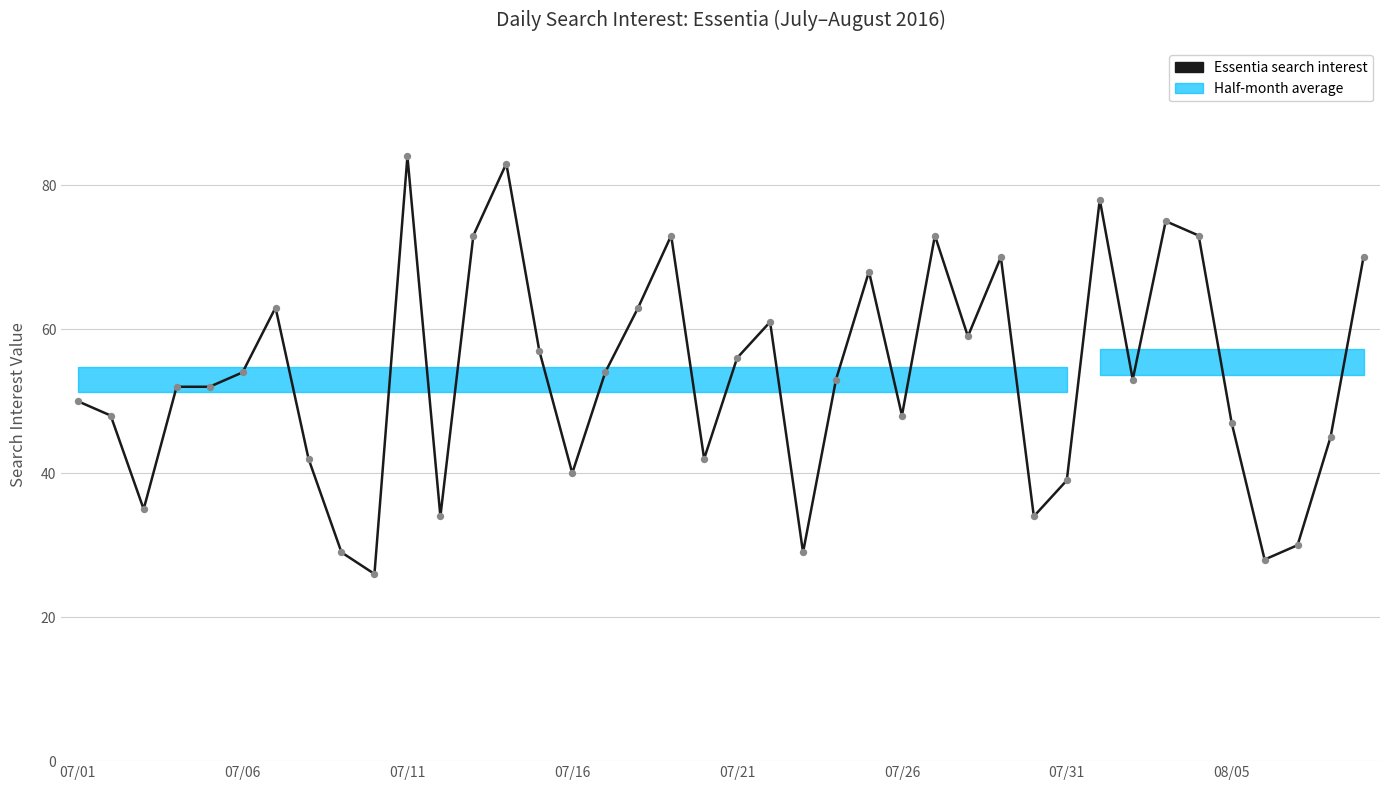

Between 18 and 07/16, which is larger?

18